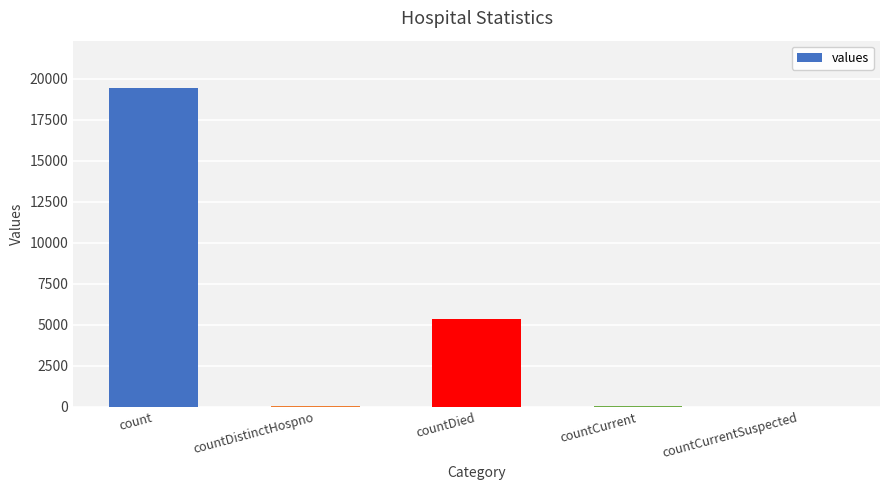

Count the number of data series in this chart.

1